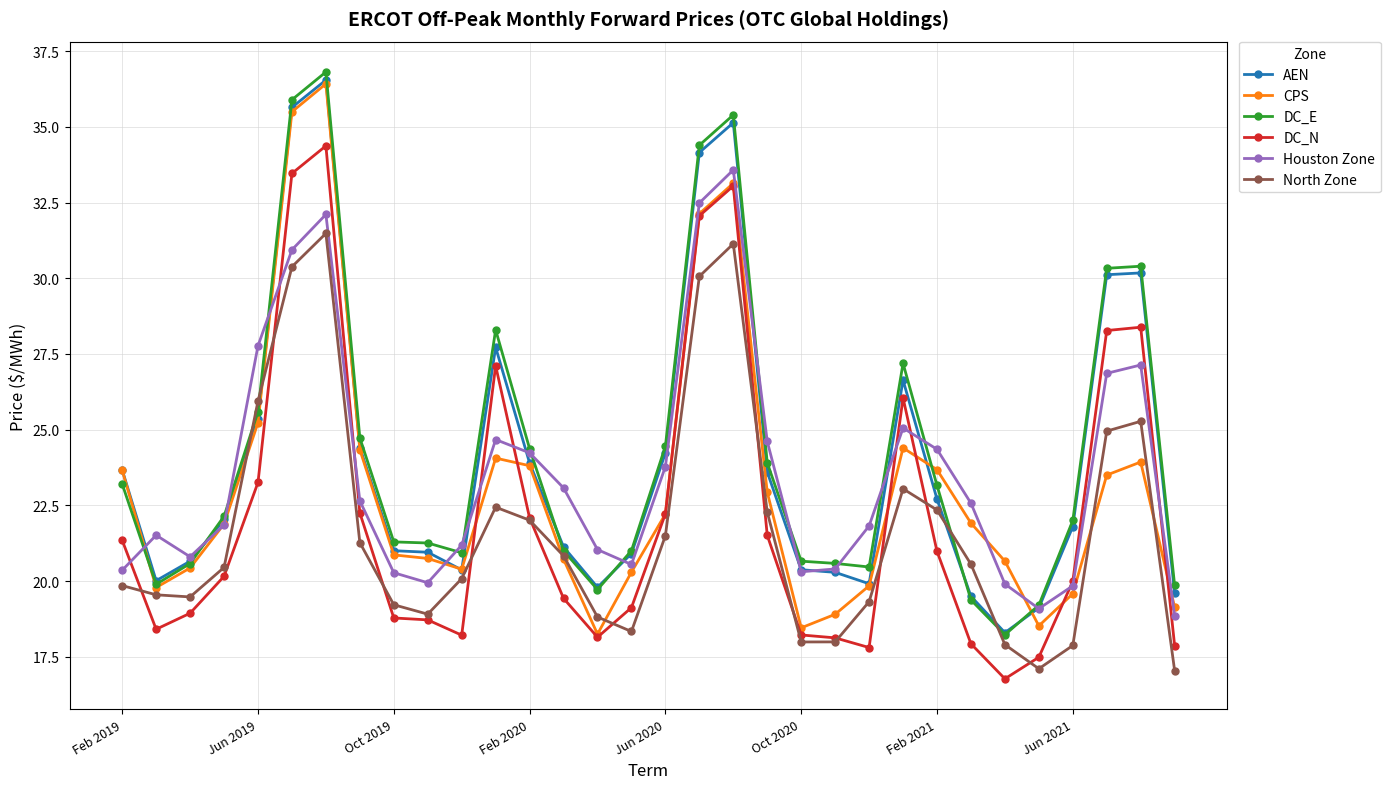

What is the value of the CPS point at the 10th from the left?

20.7